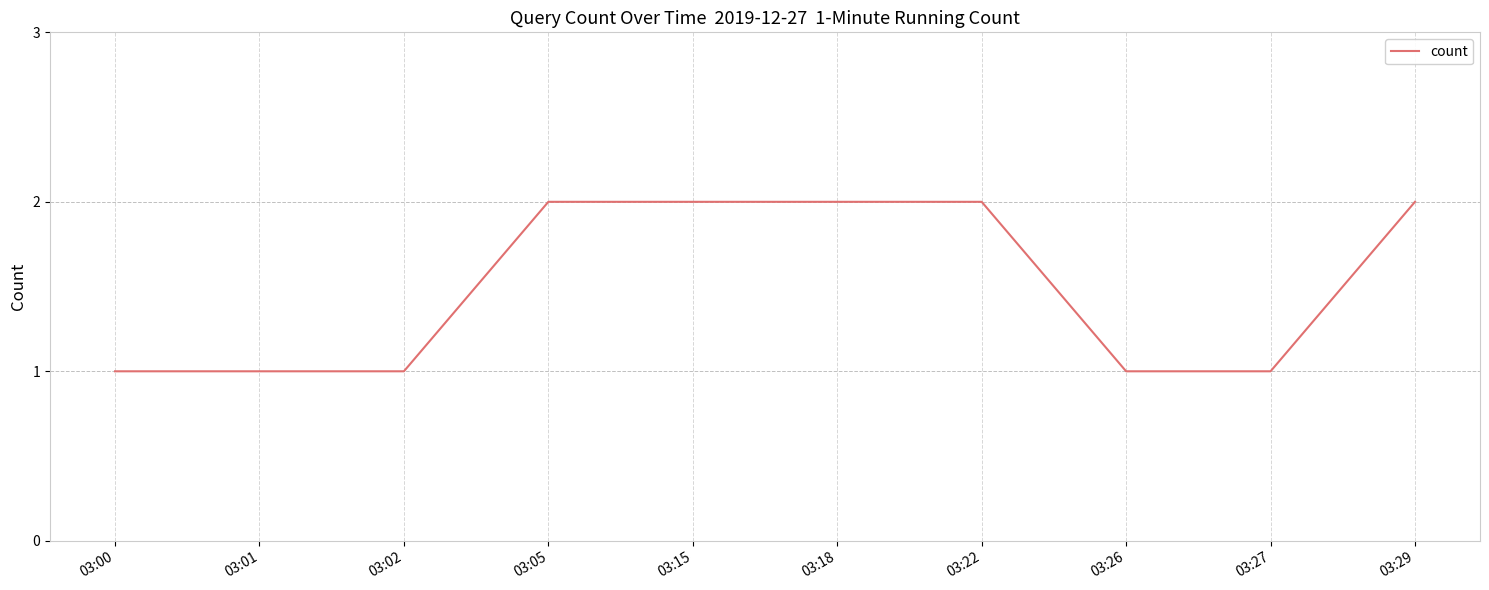

What is the difference between the maximum and second lowest values?

1